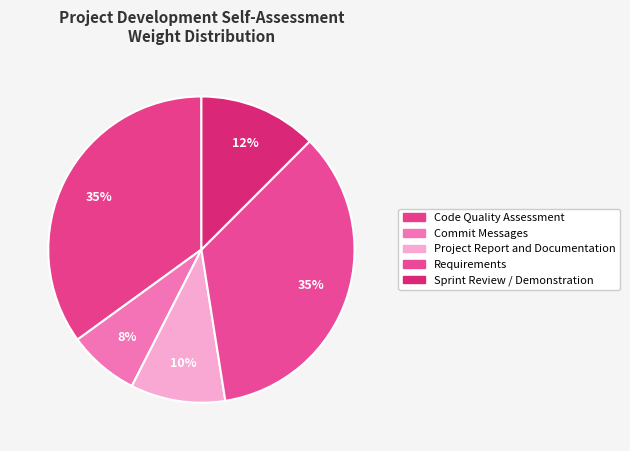

Which has a higher value, Project Report and Documentation or Requirements?

Requirements